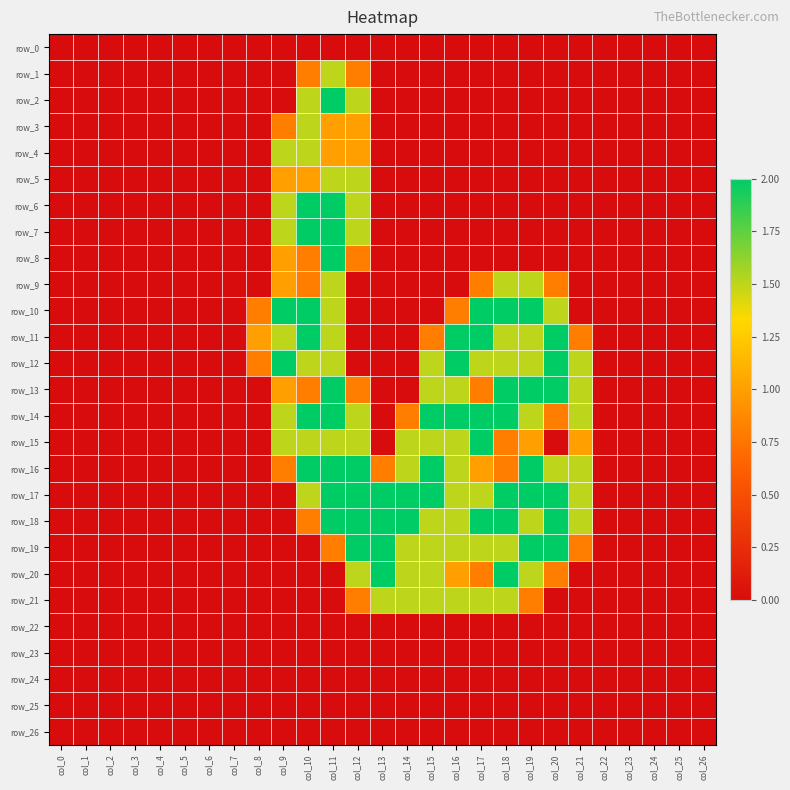

Reading left to right, extract all data points from this chart.

row_0: 0.0	0.0	0.0	0.0	0.0	0.0	0.0	0.0	0.0	0.0	0.0	0.0	0.0	0.0	0.0	0.0	0.0	0.0	0.0	0.0	0.0	0.0	0.0	0.0	0.0	0.0	0.0
row_1: 0.0	0.0	0.0	0.0	0.0	0.0	0.0	0.0	0.0	0.0	0.8	1.5	0.8	0.0	0.0	0.0	0.0	0.0	0.0	0.0	0.0	0.0	0.0	0.0	0.0	0.0	0.0
row_2: 0.0	0.0	0.0	0.0	0.0	0.0	0.0	0.0	0.0	0.0	1.5	2.0	1.5	0.0	0.0	0.0	0.0	0.0	0.0	0.0	0.0	0.0	0.0	0.0	0.0	0.0	0.0
row_3: 0.0	0.0	0.0	0.0	0.0	0.0	0.0	0.0	0.0	0.8	1.5	1.0	1.0	0.0	0.0	0.0	0.0	0.0	0.0	0.0	0.0	0.0	0.0	0.0	0.0	0.0	0.0
row_4: 0.0	0.0	0.0	0.0	0.0	0.0	0.0	0.0	0.0	1.5	1.5	1.0	1.0	0.0	0.0	0.0	0.0	0.0	0.0	0.0	0.0	0.0	0.0	0.0	0.0	0.0	0.0
row_5: 0.0	0.0	0.0	0.0	0.0	0.0	0.0	0.0	0.0	1.0	1.0	1.5	1.5	0.0	0.0	0.0	0.0	0.0	0.0	0.0	0.0	0.0	0.0	0.0	0.0	0.0	0.0
row_6: 0.0	0.0	0.0	0.0	0.0	0.0	0.0	0.0	0.0	1.5	2.0	2.0	1.5	0.0	0.0	0.0	0.0	0.0	0.0	0.0	0.0	0.0	0.0	0.0	0.0	0.0	0.0
row_7: 0.0	0.0	0.0	0.0	0.0	0.0	0.0	0.0	0.0	1.5	2.0	2.0	1.5	0.0	0.0	0.0	0.0	0.0	0.0	0.0	0.0	0.0	0.0	0.0	0.0	0.0	0.0
row_8: 0.0	0.0	0.0	0.0	0.0	0.0	0.0	0.0	0.0	1.0	0.8	2.0	0.8	0.0	0.0	0.0	0.0	0.0	0.0	0.0	0.0	0.0	0.0	0.0	0.0	0.0	0.0
row_9: 0.0	0.0	0.0	0.0	0.0	0.0	0.0	0.0	0.0	1.0	0.8	1.5	0.0	0.0	0.0	0.0	0.0	0.8	1.5	1.5	0.8	0.0	0.0	0.0	0.0	0.0	0.0
row_10: 0.0	0.0	0.0	0.0	0.0	0.0	0.0	0.0	0.8	2.0	2.0	1.5	0.0	0.0	0.0	0.0	0.8	2.0	2.0	2.0	1.5	0.0	0.0	0.0	0.0	0.0	0.0
row_11: 0.0	0.0	0.0	0.0	0.0	0.0	0.0	0.0	1.0	1.5	2.0	1.5	0.0	0.0	0.0	0.8	2.0	2.0	1.5	1.5	2.0	0.8	0.0	0.0	0.0	0.0	0.0
row_12: 0.0	0.0	0.0	0.0	0.0	0.0	0.0	0.0	0.8	2.0	1.5	1.5	0.0	0.0	0.0	1.5	2.0	1.5	1.5	1.5	2.0	1.5	0.0	0.0	0.0	0.0	0.0
row_13: 0.0	0.0	0.0	0.0	0.0	0.0	0.0	0.0	0.0	1.0	0.8	2.0	0.8	0.0	0.0	1.5	1.5	0.8	2.0	2.0	2.0	1.5	0.0	0.0	0.0	0.0	0.0
row_14: 0.0	0.0	0.0	0.0	0.0	0.0	0.0	0.0	0.0	1.5	2.0	2.0	1.5	0.0	0.8	2.0	2.0	2.0	2.0	1.5	0.8	1.5	0.0	0.0	0.0	0.0	0.0
row_15: 0.0	0.0	0.0	0.0	0.0	0.0	0.0	0.0	0.0	1.5	1.5	1.5	1.5	0.0	1.5	1.5	1.5	2.0	0.8	1.0	0.0	1.0	0.0	0.0	0.0	0.0	0.0
row_16: 0.0	0.0	0.0	0.0	0.0	0.0	0.0	0.0	0.0	0.8	2.0	2.0	2.0	0.8	1.5	2.0	1.5	1.0	0.8	2.0	1.5	1.5	0.0	0.0	0.0	0.0	0.0
row_17: 0.0	0.0	0.0	0.0	0.0	0.0	0.0	0.0	0.0	0.0	1.5	2.0	2.0	2.0	2.0	2.0	1.5	1.5	2.0	2.0	2.0	1.5	0.0	0.0	0.0	0.0	0.0
row_18: 0.0	0.0	0.0	0.0	0.0	0.0	0.0	0.0	0.0	0.0	0.8	2.0	2.0	2.0	2.0	1.5	1.5	2.0	2.0	1.5	2.0	1.5	0.0	0.0	0.0	0.0	0.0
row_19: 0.0	0.0	0.0	0.0	0.0	0.0	0.0	0.0	0.0	0.0	0.0	0.8	2.0	2.0	1.5	1.5	1.5	1.5	1.5	2.0	2.0	0.8	0.0	0.0	0.0	0.0	0.0
row_20: 0.0	0.0	0.0	0.0	0.0	0.0	0.0	0.0	0.0	0.0	0.0	0.0	1.5	2.0	1.5	1.5	1.0	0.8	2.0	1.5	0.8	0.0	0.0	0.0	0.0	0.0	0.0
row_21: 0.0	0.0	0.0	0.0	0.0	0.0	0.0	0.0	0.0	0.0	0.0	0.0	0.8	1.5	1.5	1.5	1.5	1.5	1.5	0.8	0.0	0.0	0.0	0.0	0.0	0.0	0.0
row_22: 0.0	0.0	0.0	0.0	0.0	0.0	0.0	0.0	0.0	0.0	0.0	0.0	0.0	0.0	0.0	0.0	0.0	0.0	0.0	0.0	0.0	0.0	0.0	0.0	0.0	0.0	0.0
row_23: 0.0	0.0	0.0	0.0	0.0	0.0	0.0	0.0	0.0	0.0	0.0	0.0	0.0	0.0	0.0	0.0	0.0	0.0	0.0	0.0	0.0	0.0	0.0	0.0	0.0	0.0	0.0
row_24: 0.0	0.0	0.0	0.0	0.0	0.0	0.0	0.0	0.0	0.0	0.0	0.0	0.0	0.0	0.0	0.0	0.0	0.0	0.0	0.0	0.0	0.0	0.0	0.0	0.0	0.0	0.0
row_25: 0.0	0.0	0.0	0.0	0.0	0.0	0.0	0.0	0.0	0.0	0.0	0.0	0.0	0.0	0.0	0.0	0.0	0.0	0.0	0.0	0.0	0.0	0.0	0.0	0.0	0.0	0.0
row_26: 0.0	0.0	0.0	0.0	0.0	0.0	0.0	0.0	0.0	0.0	0.0	0.0	0.0	0.0	0.0	0.0	0.0	0.0	0.0	0.0	0.0	0.0	0.0	0.0	0.0	0.0	0.0